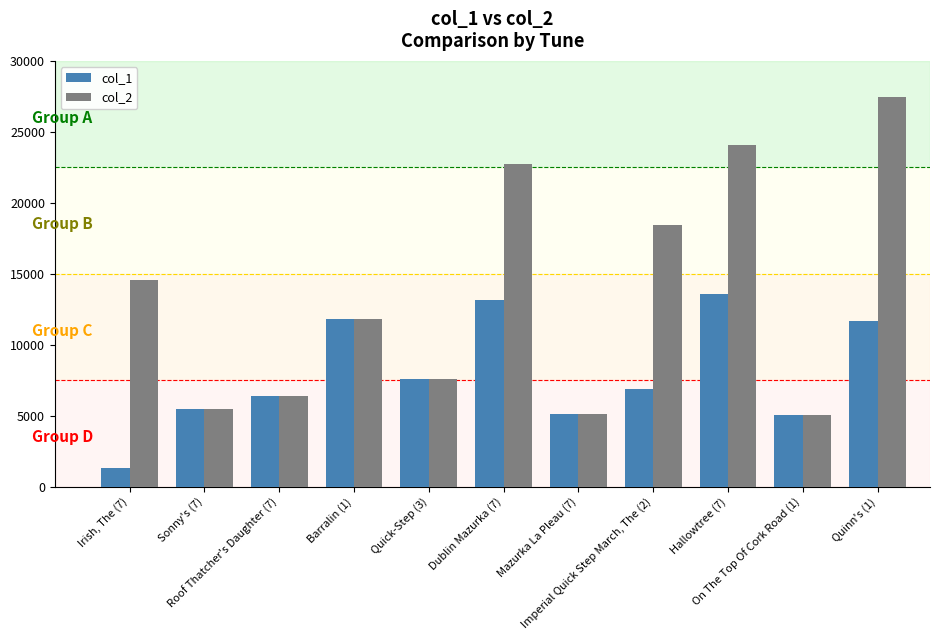

What is the greatest value displayed?

27487